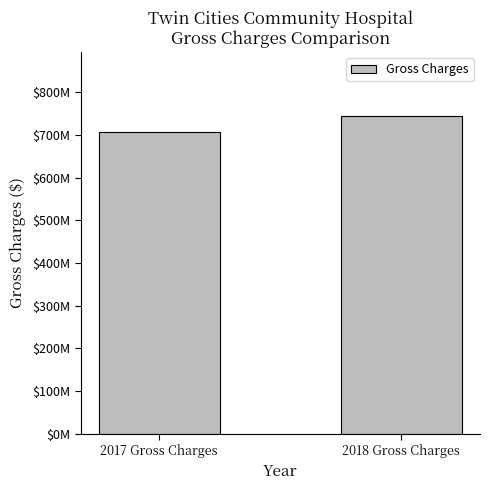

Where is the data nearest to the value 726292866?

2017 Gross Charges